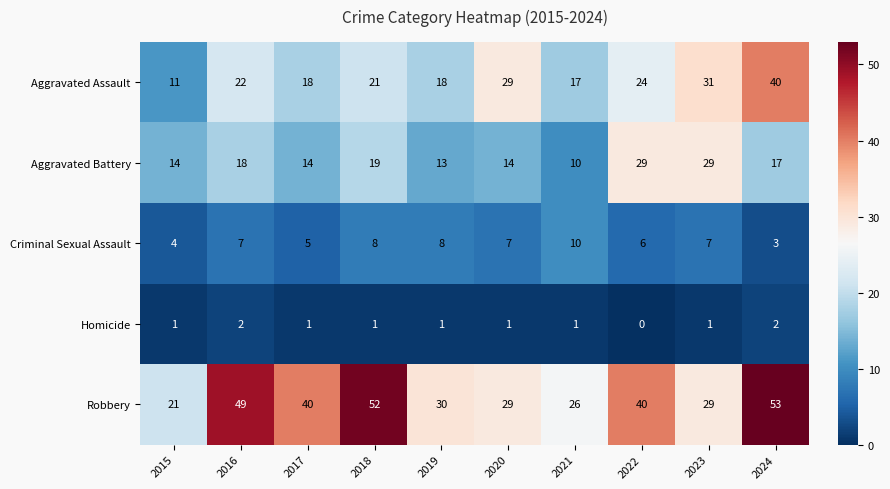

How many distinct data groups are displayed?

5